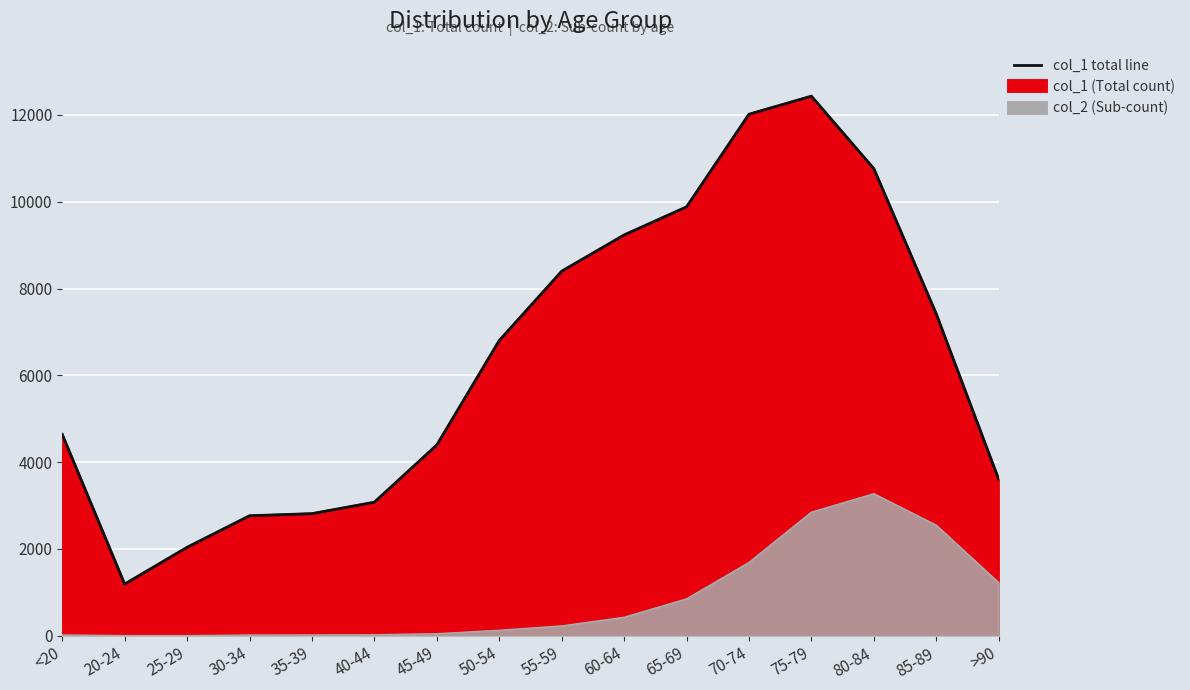

How many values are below 6803?

8